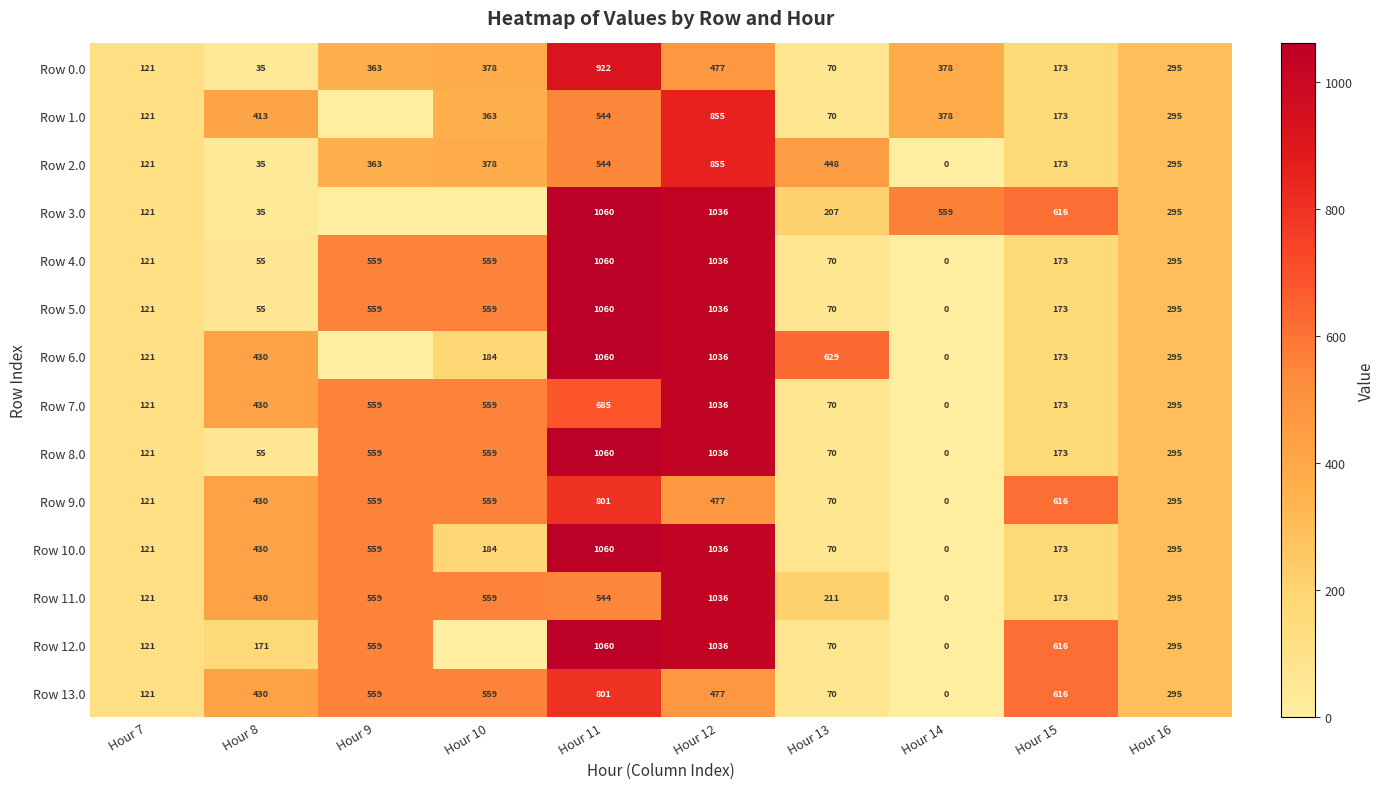

What is the difference between the maximum and minimum values in the Row 5.0 series?

1060